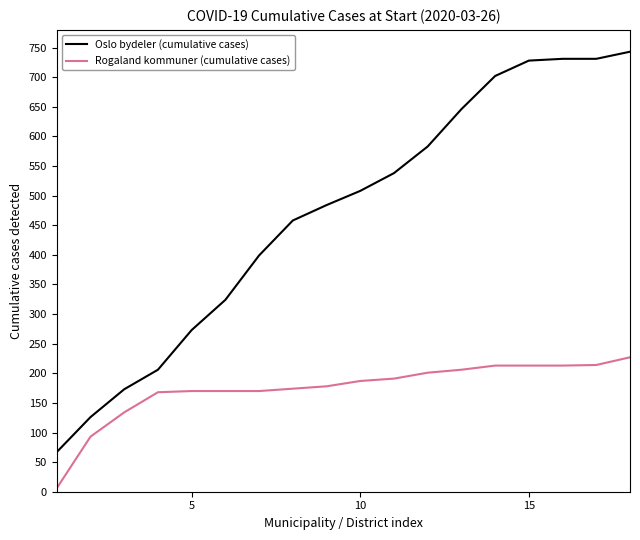

Which series has the widest spread of values?

Oslo bydeler (cumulative cases)